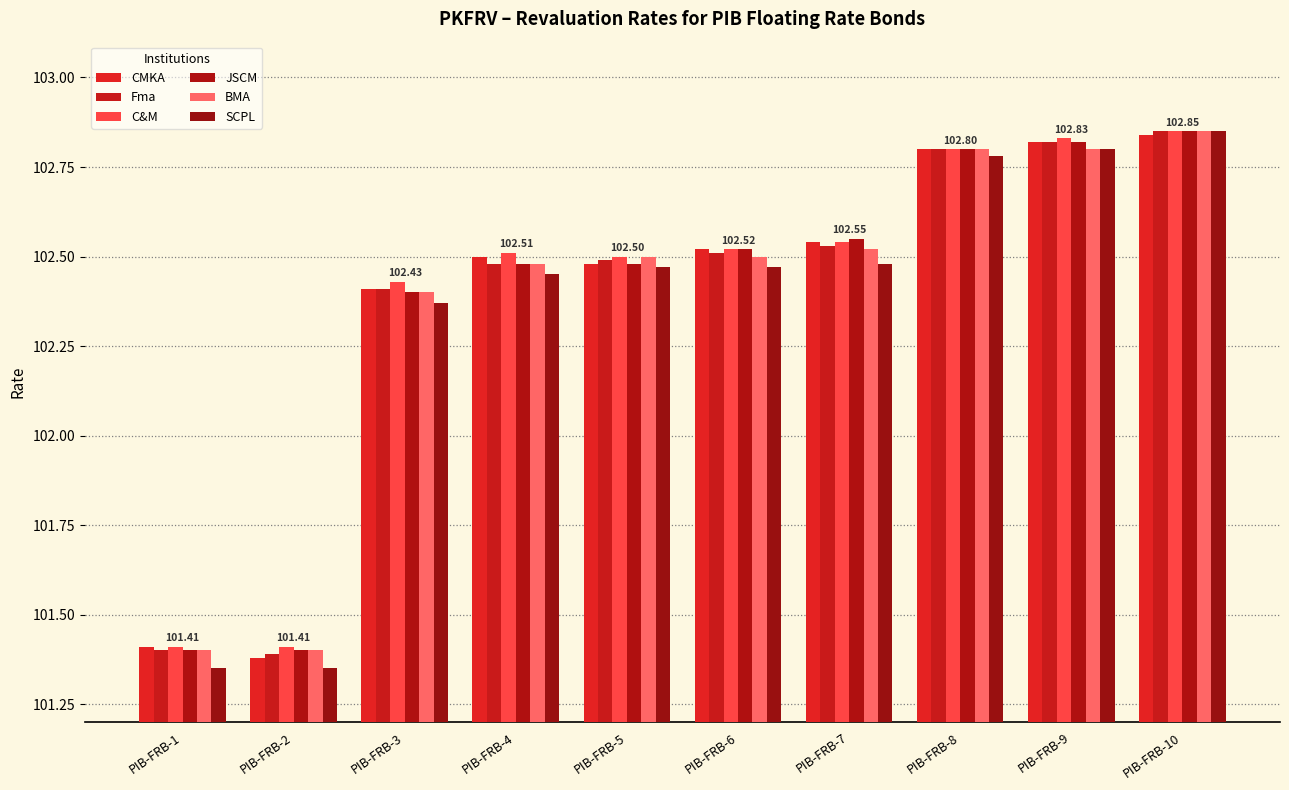

How many values in the C&M series are below 102?

2